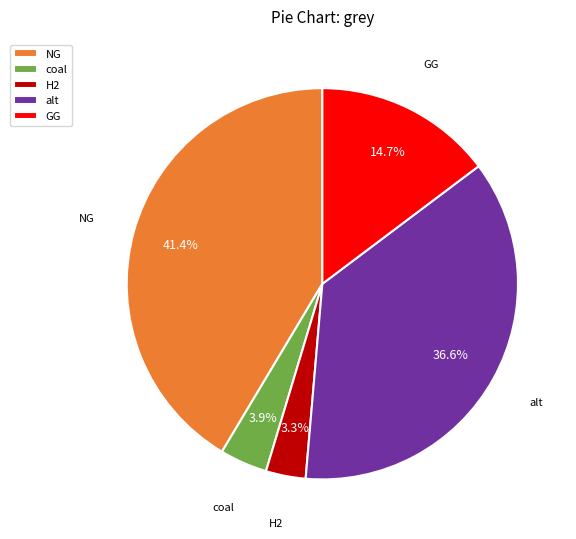

To the nearest percent, what is the average slice percentage?

20%